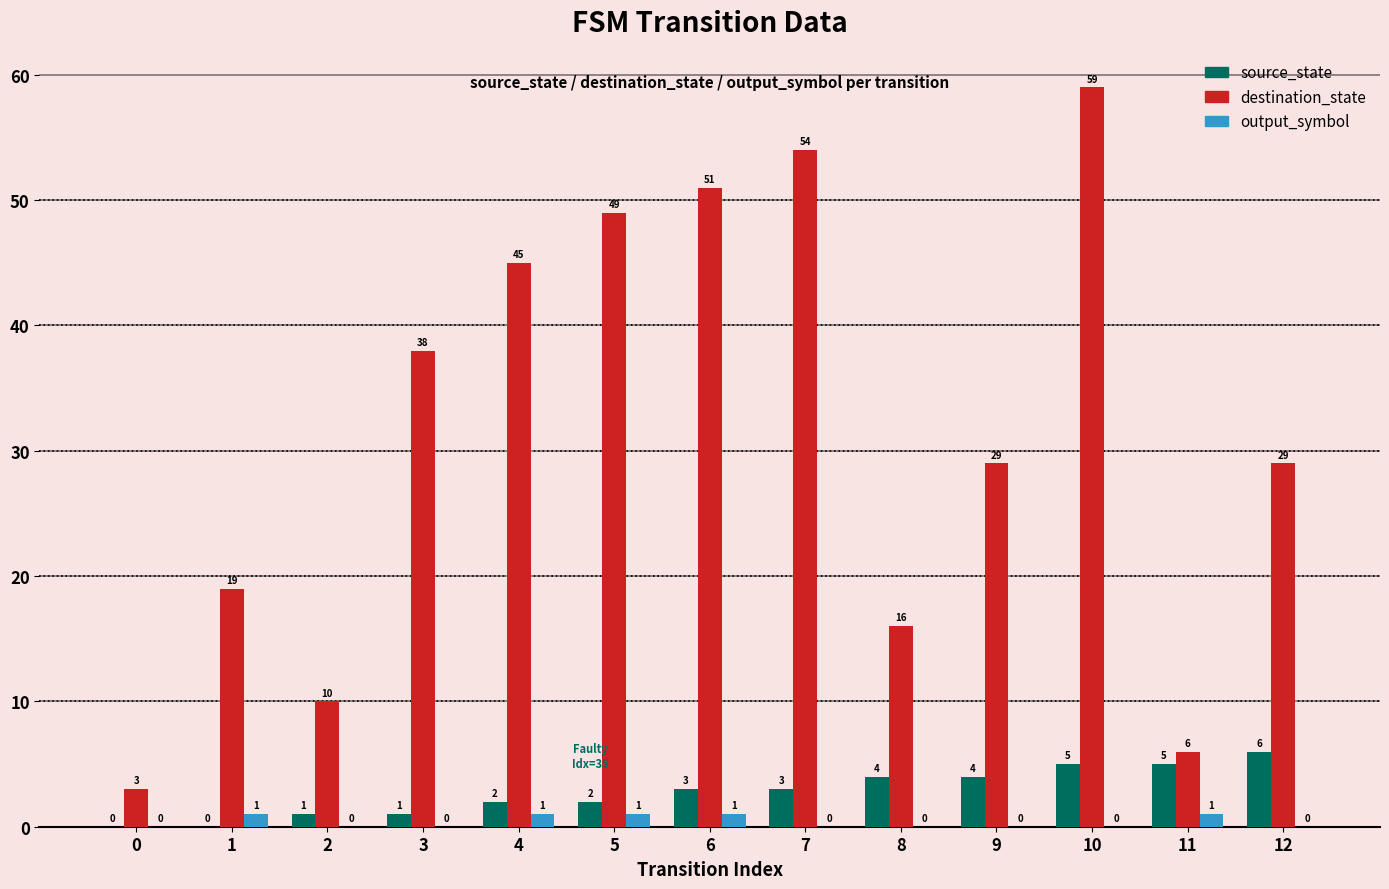

What is the maximum value shown in the chart?

59